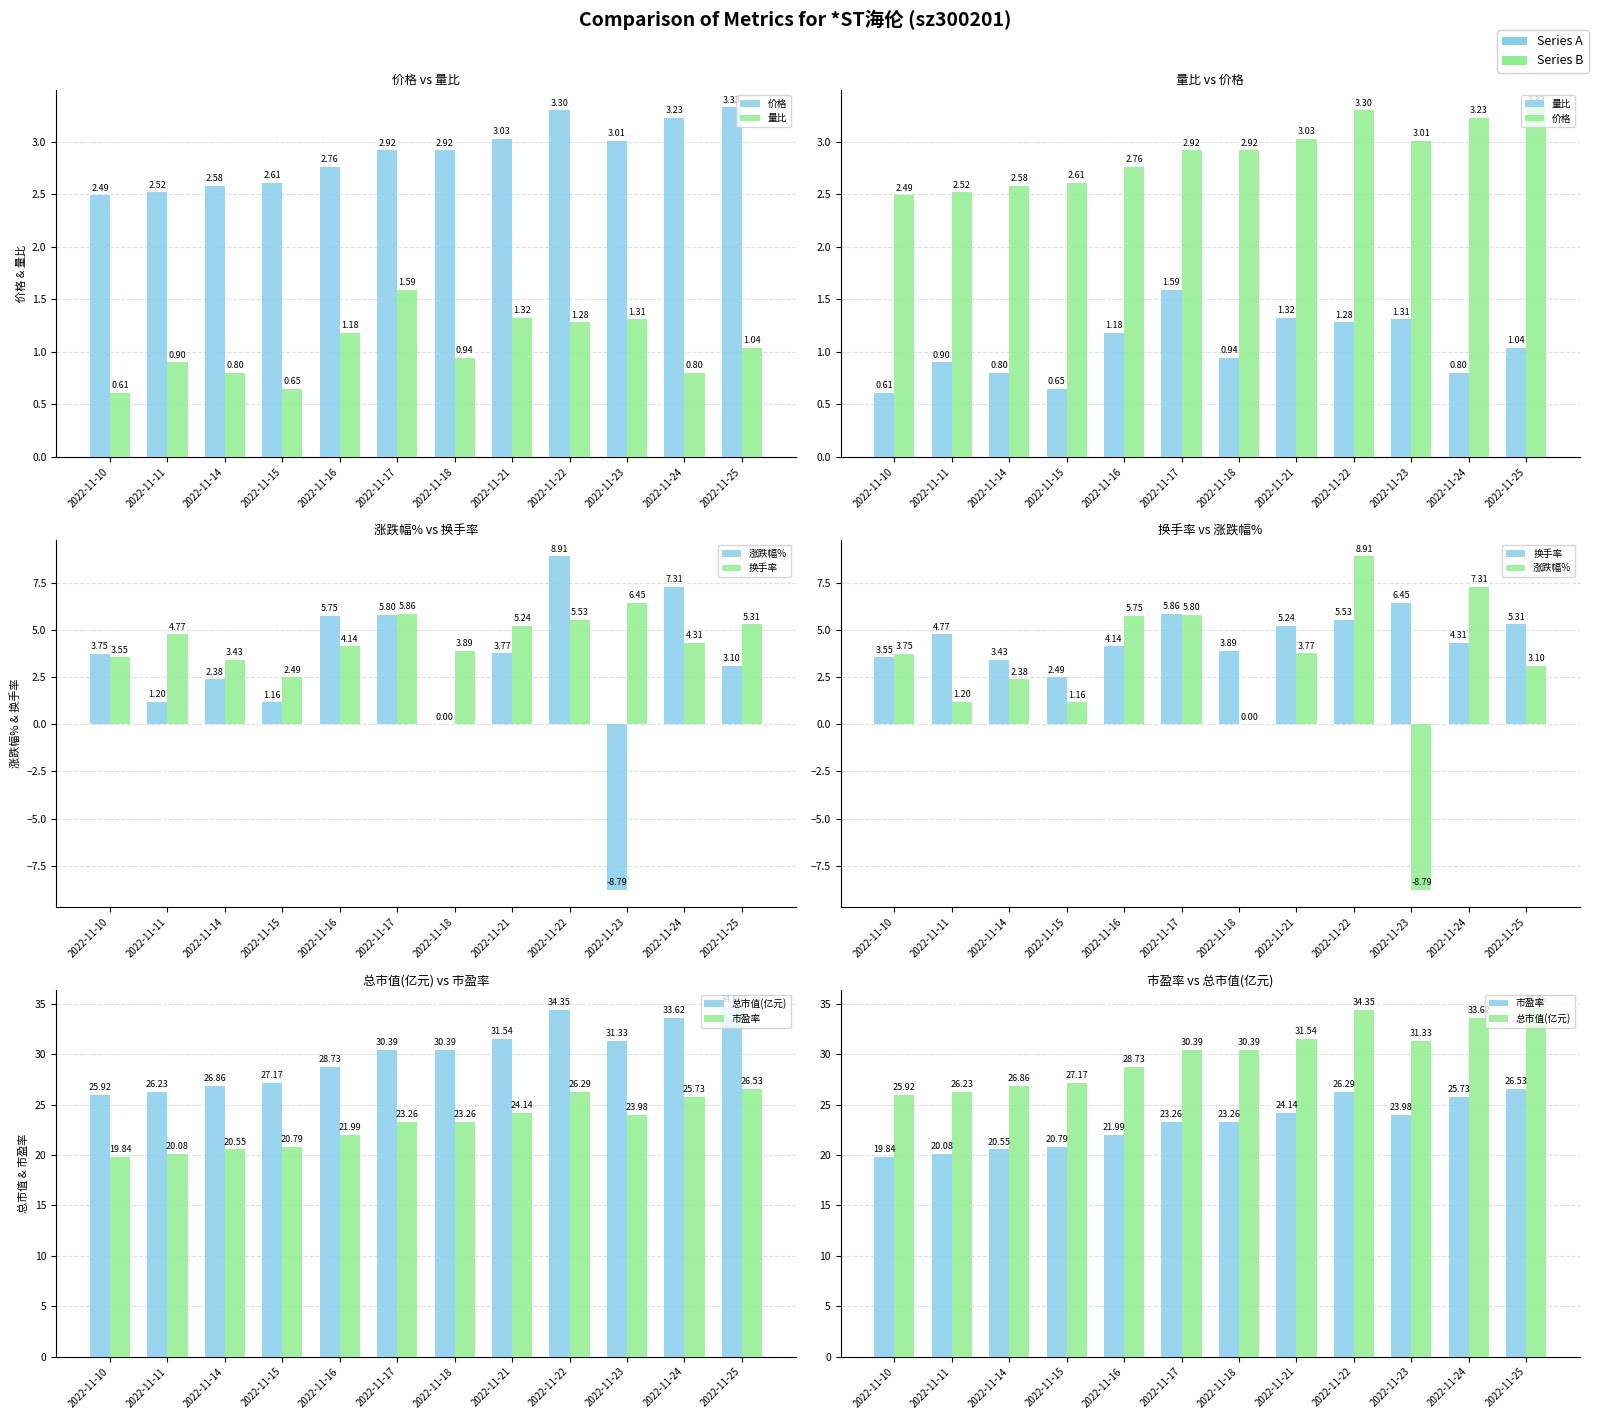

Reading right to left, extract all data points from this chart.

价格: 3.3	3.2	3.0	3.3	3.0	2.9	2.9	2.8	2.6	2.6	2.5	2.5
量比: 1.0	0.8	1.3	1.3	1.3	0.9	1.6	1.2	0.7	0.8	0.9	0.6
涨跌幅%: 3.1	7.3	-8.8	8.9	3.8	0.0	5.8	5.8	1.2	2.4	1.2	3.8
换手率: 5.3	4.3	6.5	5.5	5.2	3.9	5.9	4.1	2.5	3.4	4.8	3.5
总市值(亿元): 34.7	33.6	31.3	34.4	31.5	30.4	30.4	28.7	27.2	26.9	26.2	25.9
市盈率: 26.5	25.7	24.0	26.3	24.1	23.3	23.3	22.0	20.8	20.6	20.1	19.8